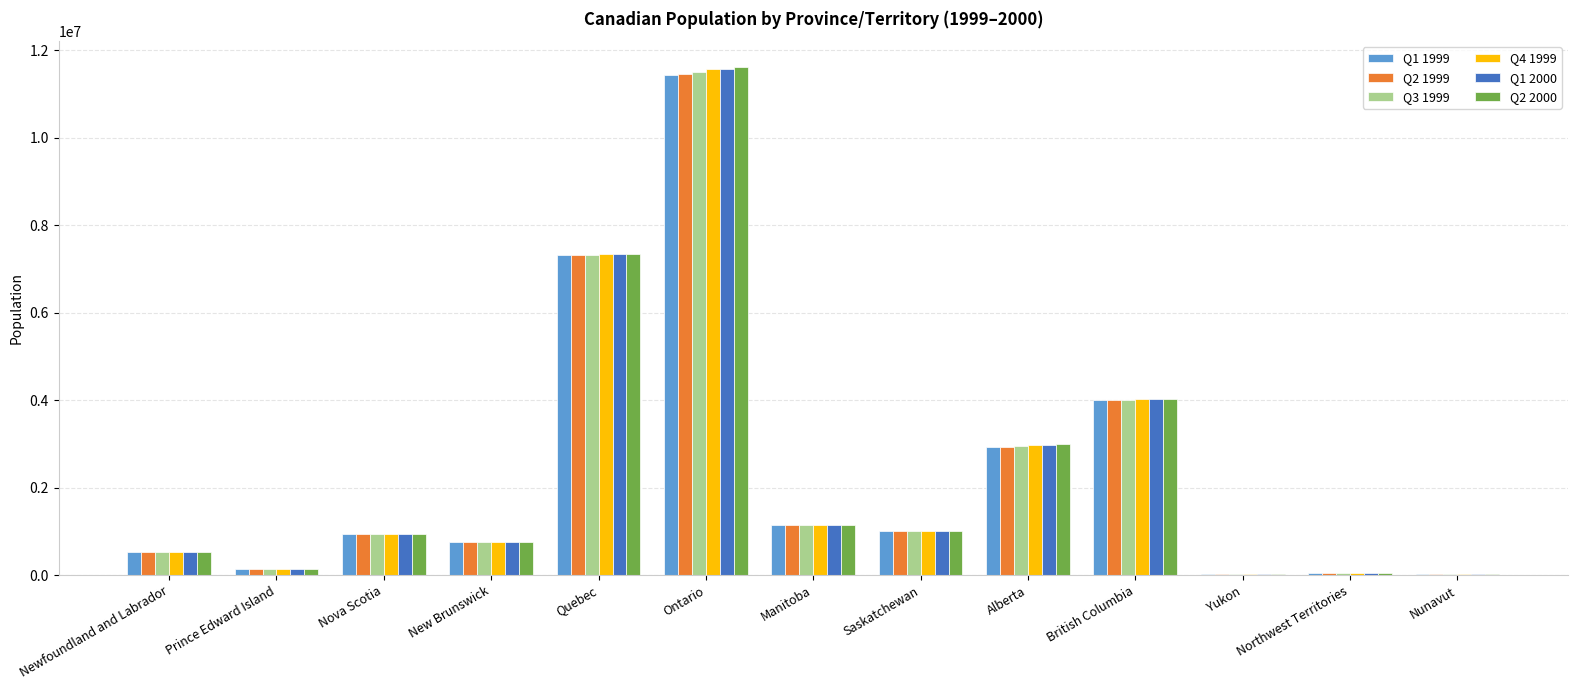

Is it true that Q3 1999 equals 750601 at New Brunswick?

True